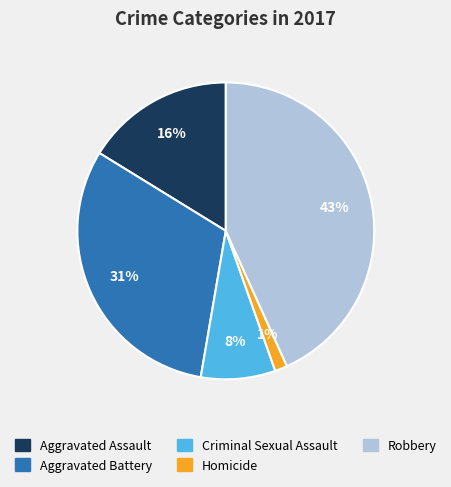

Rank the categories by value from lowest to highest.

Homicide, Criminal Sexual Assault, Aggravated Assault, Aggravated Battery, Robbery